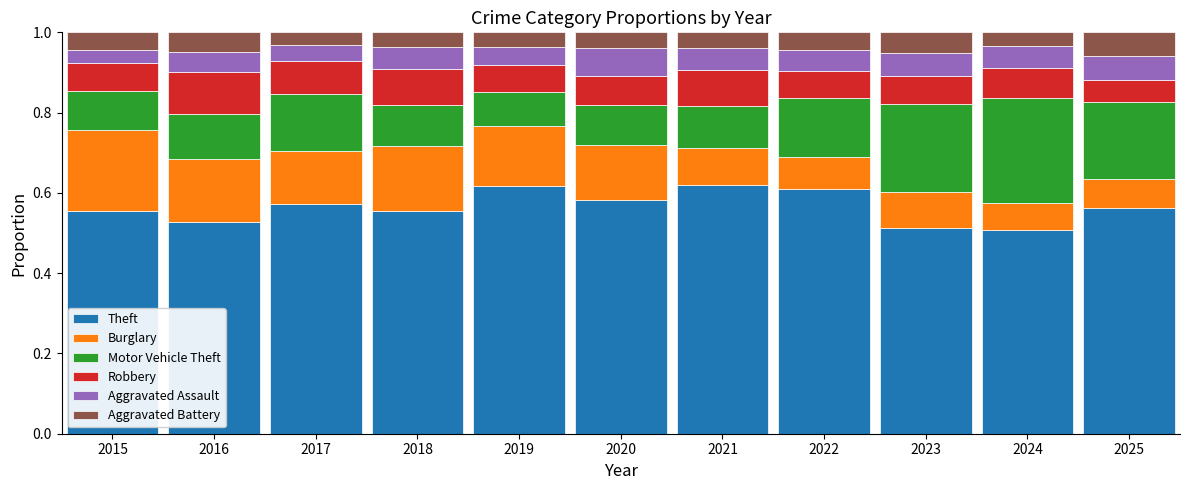

True or false: Theft has a value of 0.9 at 2024.

False